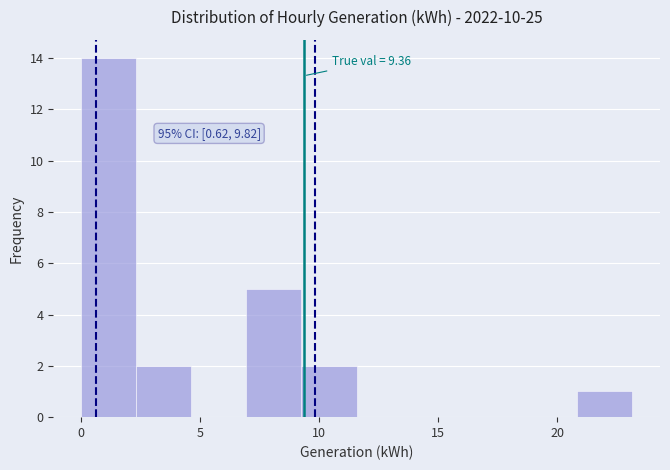

Over which range of the x-axis is the bar tallest?

0.0 to 2.5